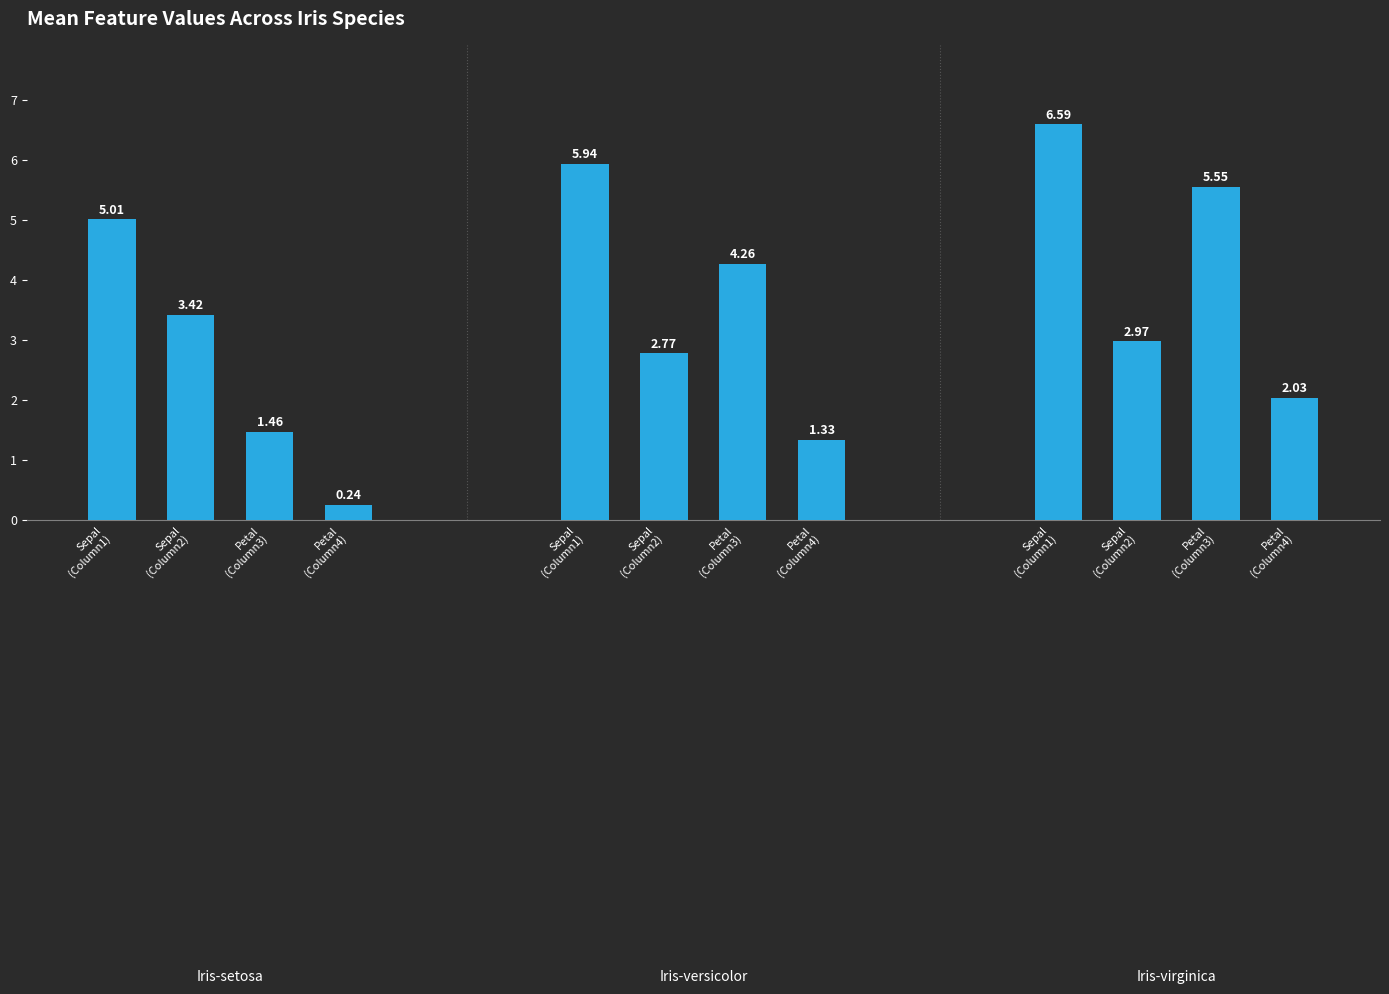

What is the difference between the values at Petal
(Column3) and Petal
(Column3)?

2.8